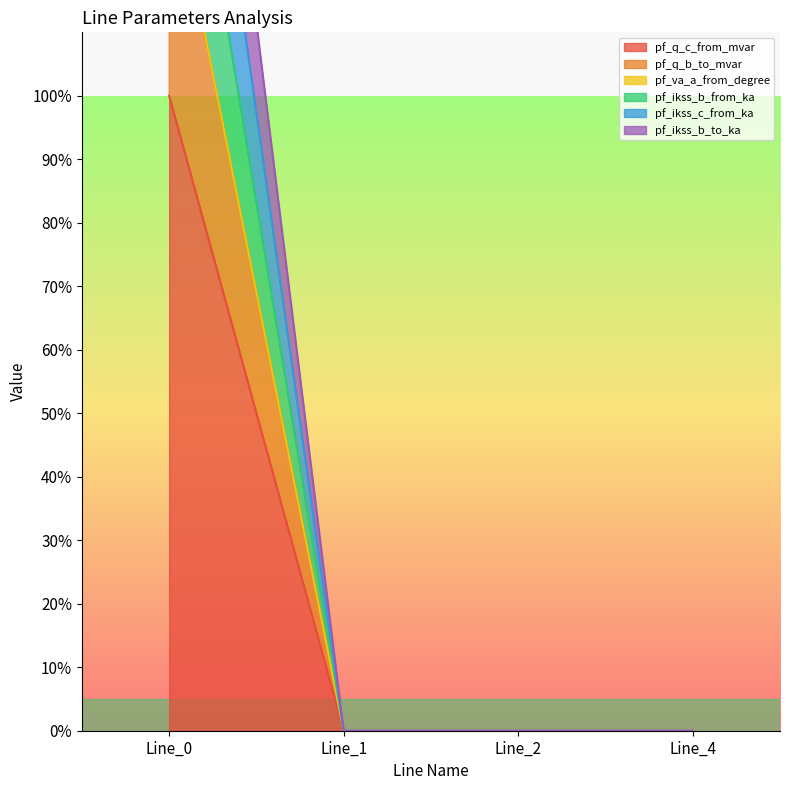

What is the maximum value for pf_q_b_to_mvar?

138.1